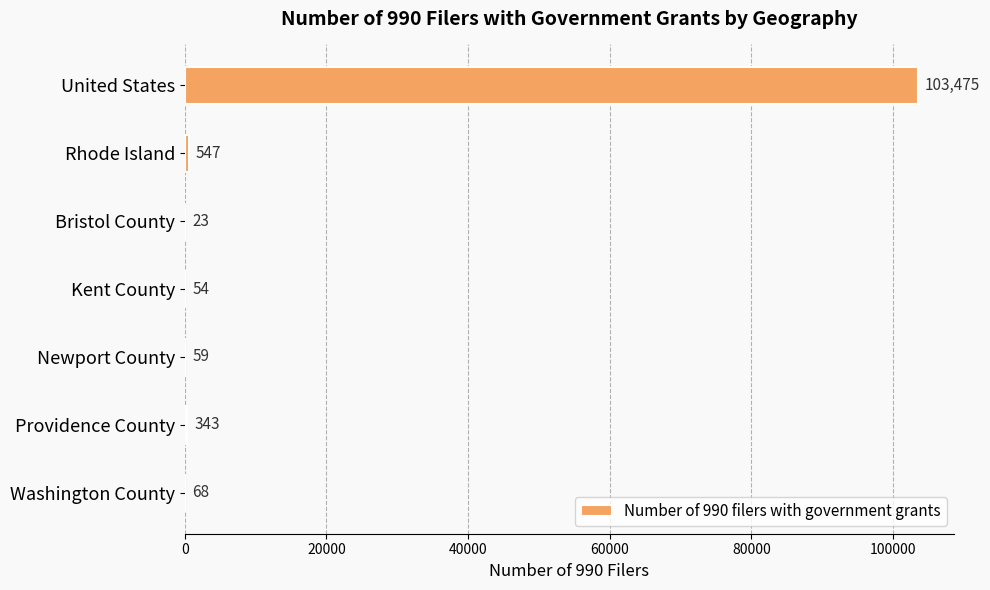

True or false: the data shows 343 at Providence County.

True